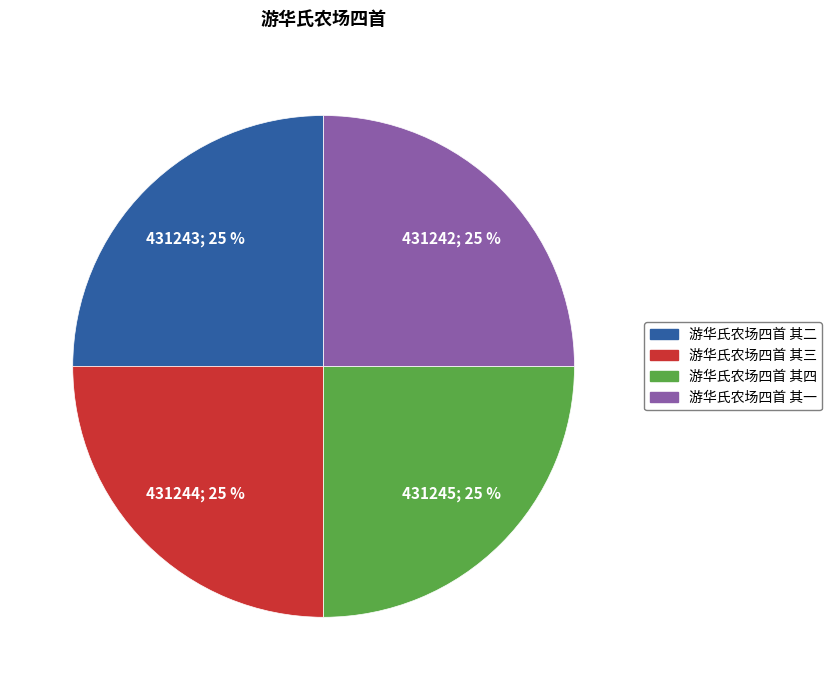

To the nearest percent, what percentage of the pie is 游华氏农场四首 其四?

25%